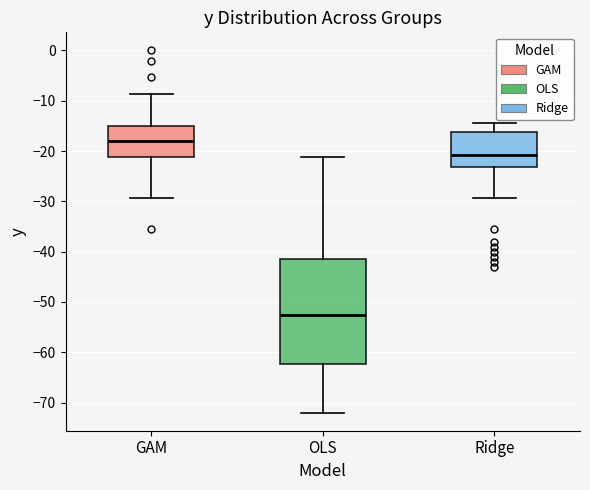

Reading left to right, transcribe this box plot: for each box, give where its median line is, the range the box spans, and where its two whiskers end, as read against the y-axis. The values are not printed on the chart, so give them approximately, as read against the axis.

GAM: median -18, box -21 to -15, whiskers -29 to -9
OLS: median -52, box -62 to -41, whiskers -72 to -21
Ridge: median -21, box -23 to -16, whiskers -29 to -14